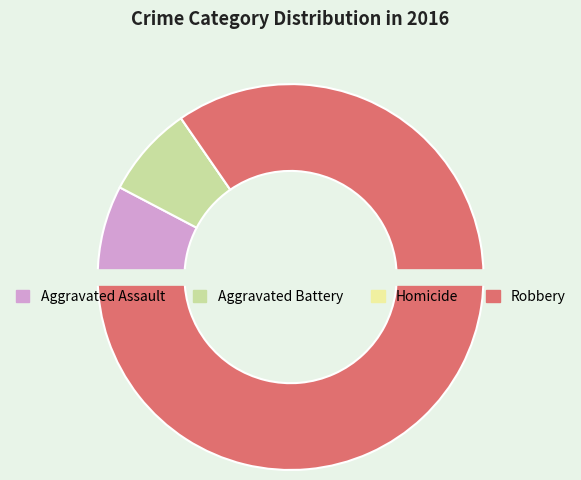

What is the largest slice in the pie chart?

Robbery